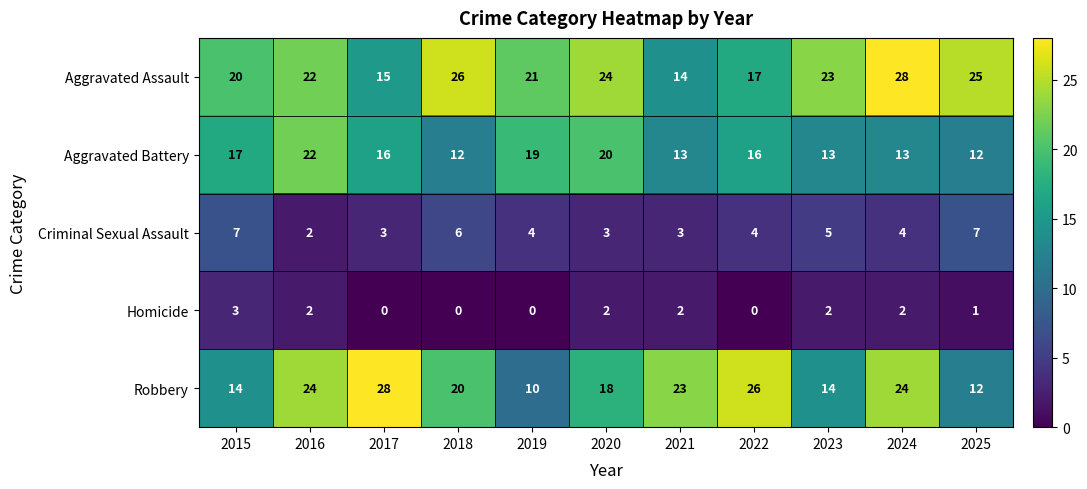

True or false: Aggravated Assault has a value of 7 at 2023.

False